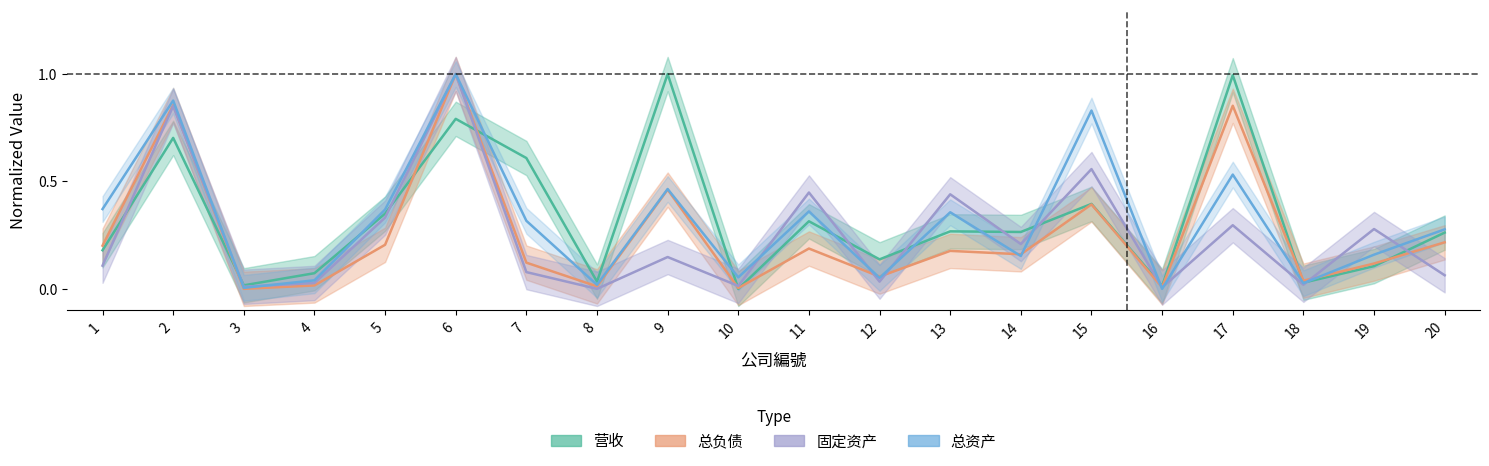

What is the value of the 总资产 point at the 2nd from the left?

0.9